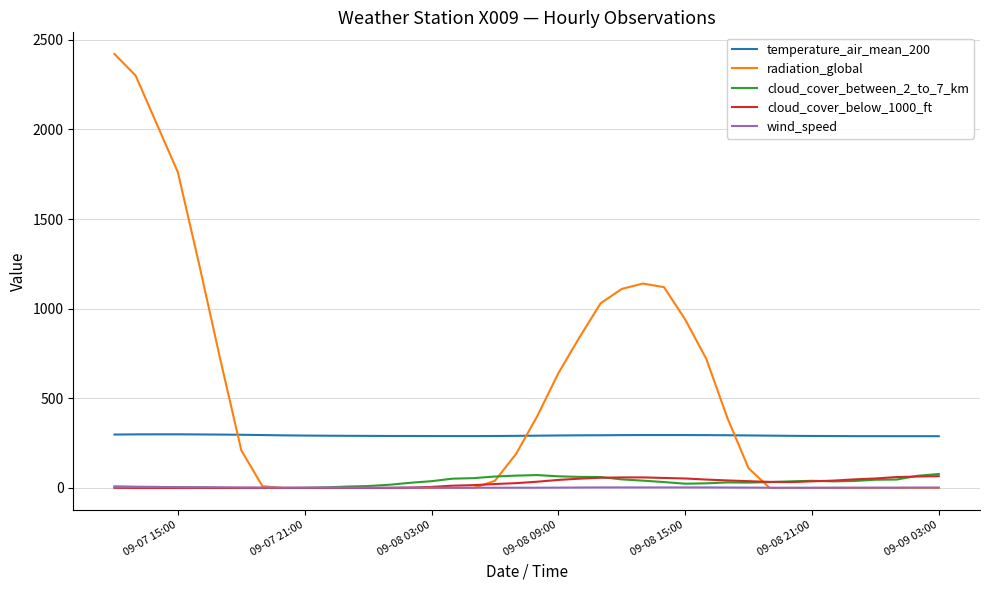

Which series has the largest total across all categories?

radiation_global